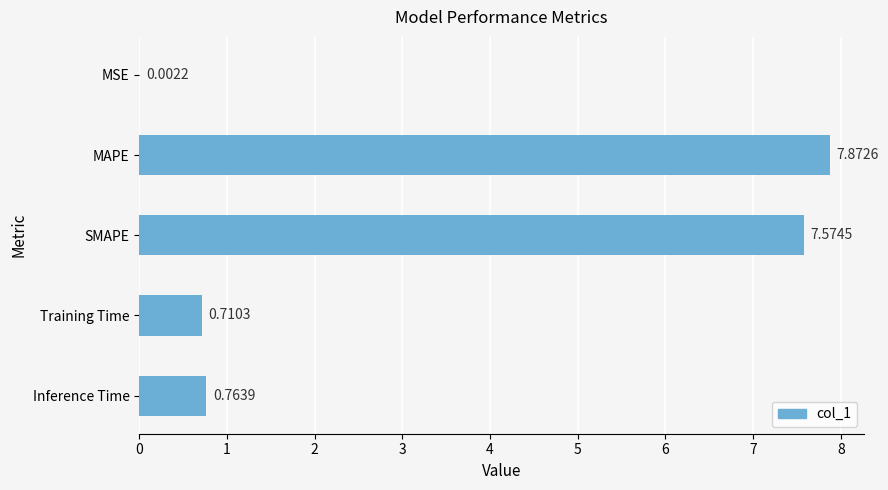

What is the change in value from MAPE to Inference Time?

-7.1